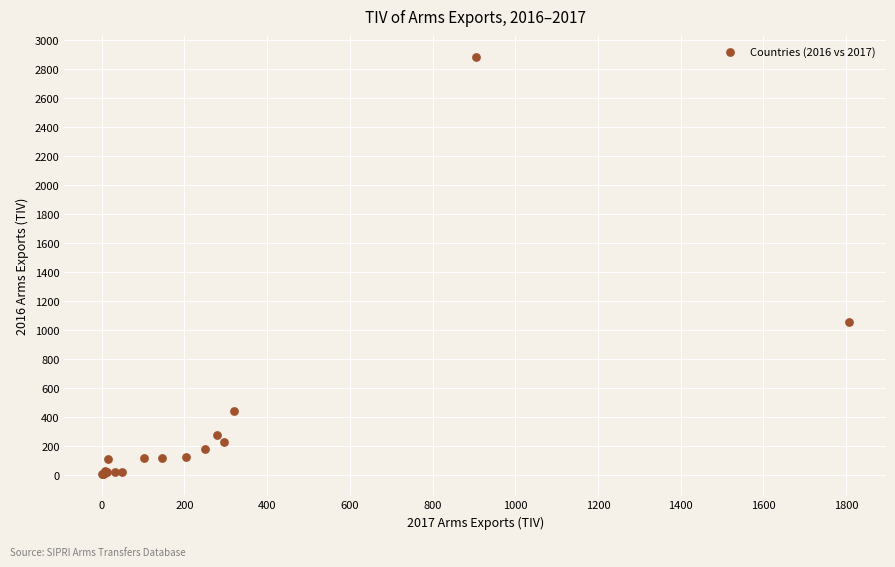

What Y value in the scatter plot is closest to 1444?

1053